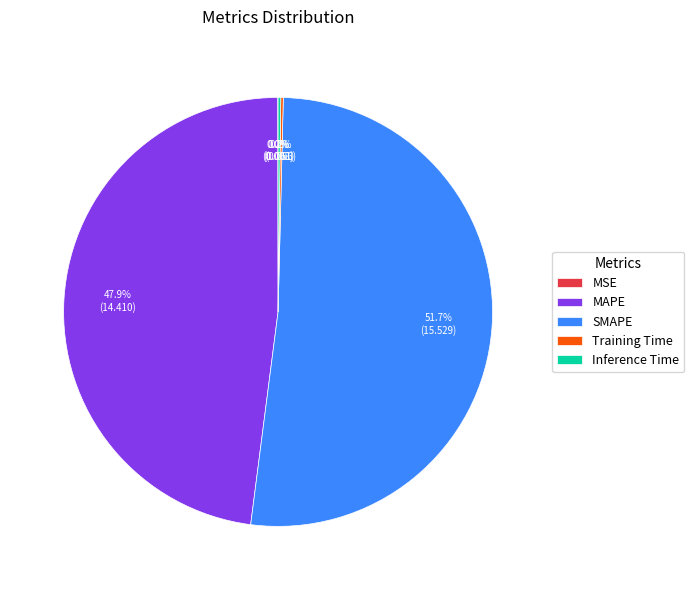

Which slice is the largest?

SMAPE